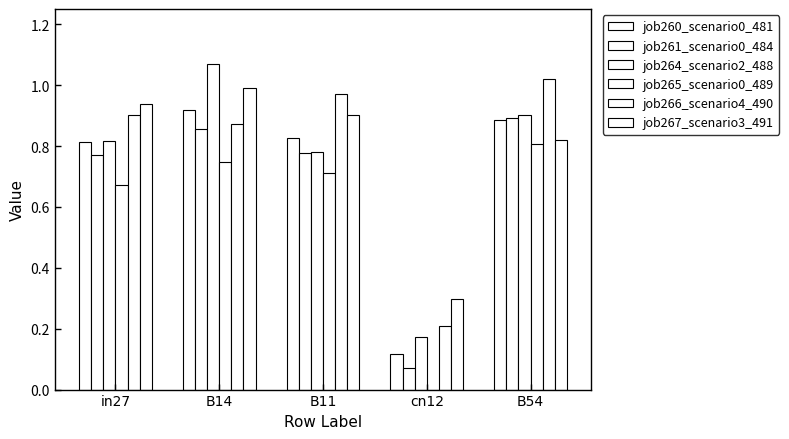

Count the number of categories in the chart.

5